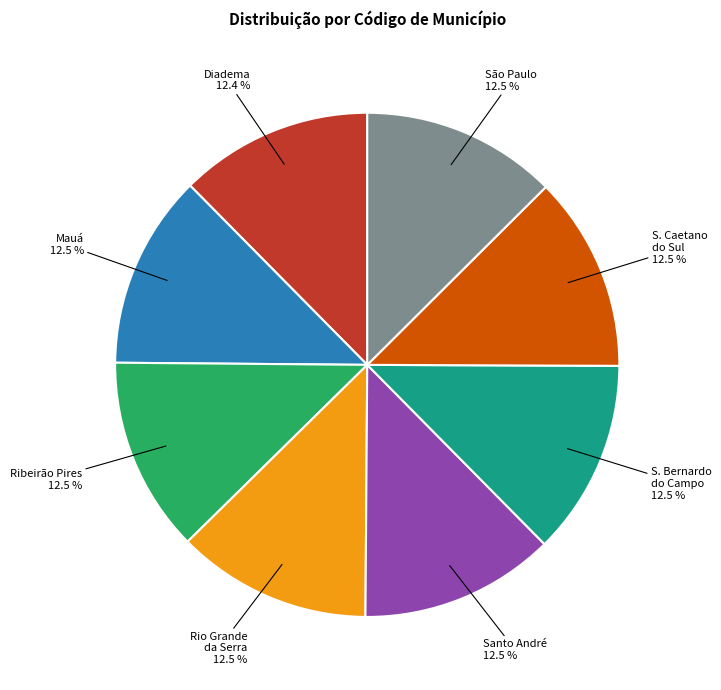

Is there any slice that represents more than half of the pie?

No